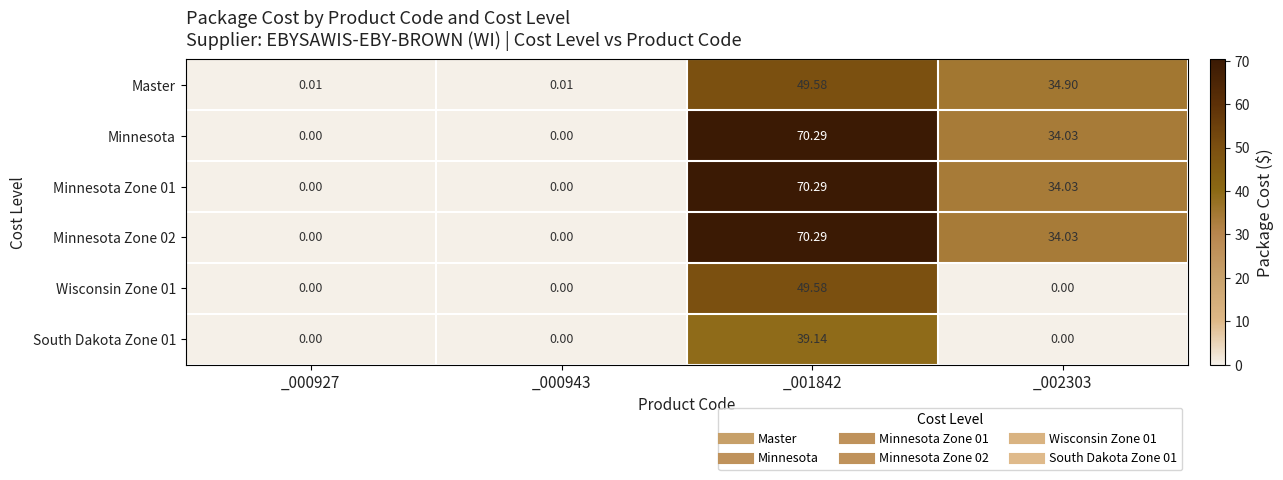

How many data points in Minnesota are less than 34?

2